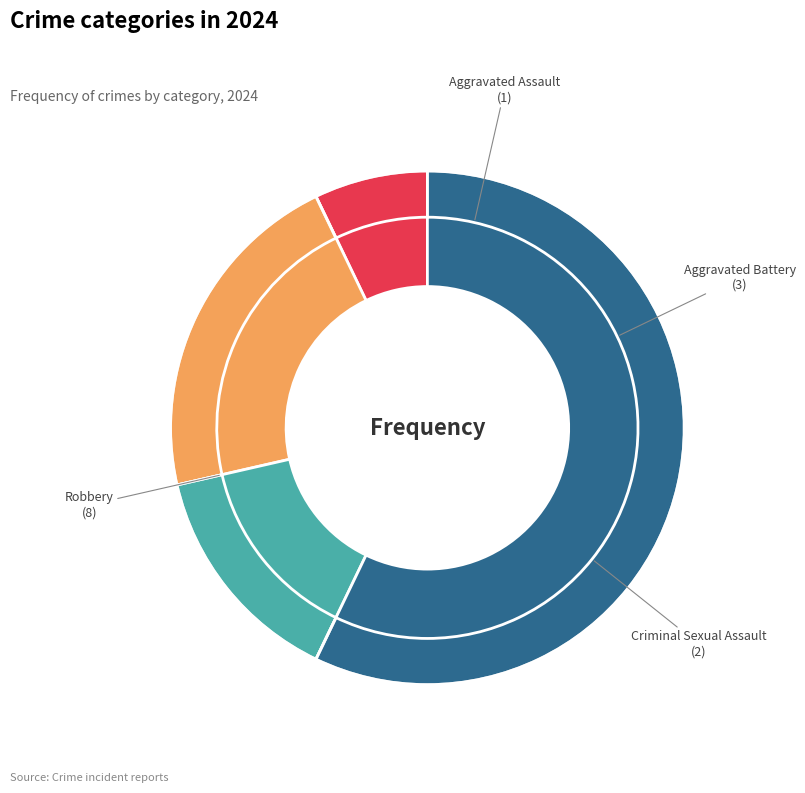

Count the number of slices in the pie.

4